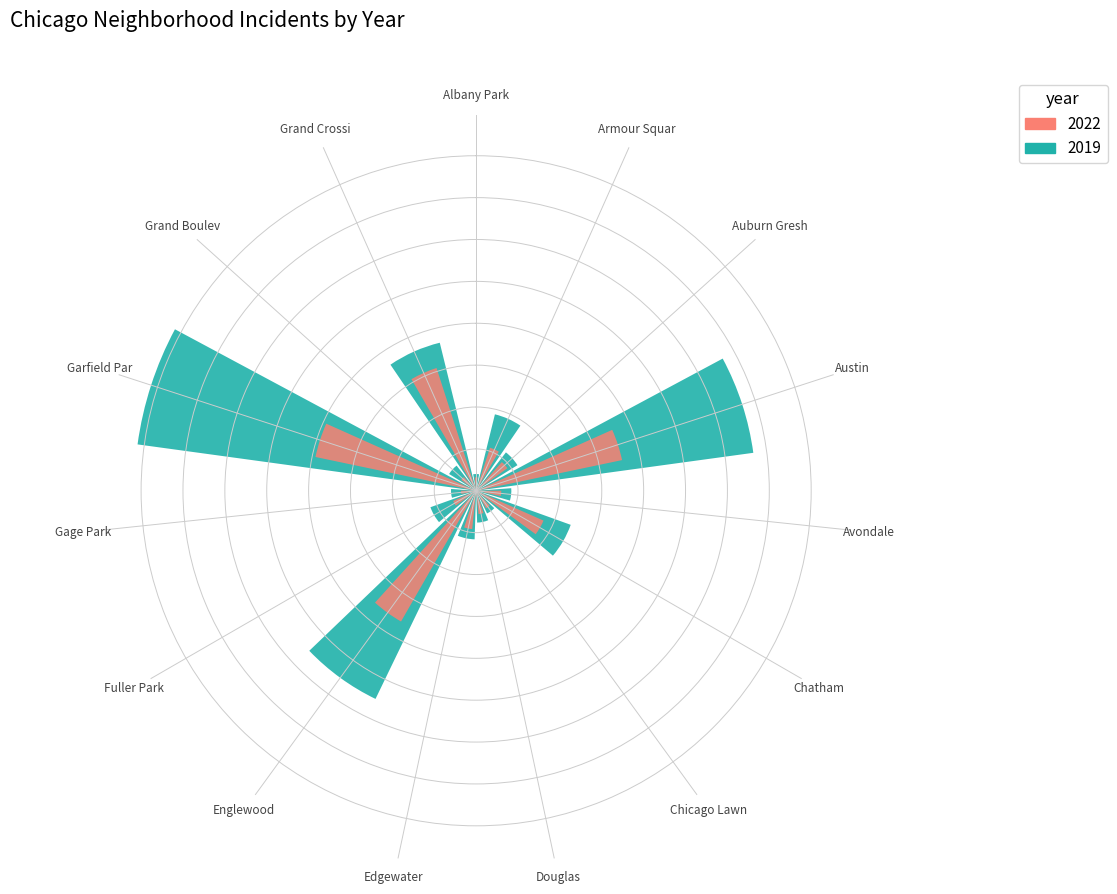

What value does the 2019 (Primary) series have at Fuller Park, to the nearest 50?

50